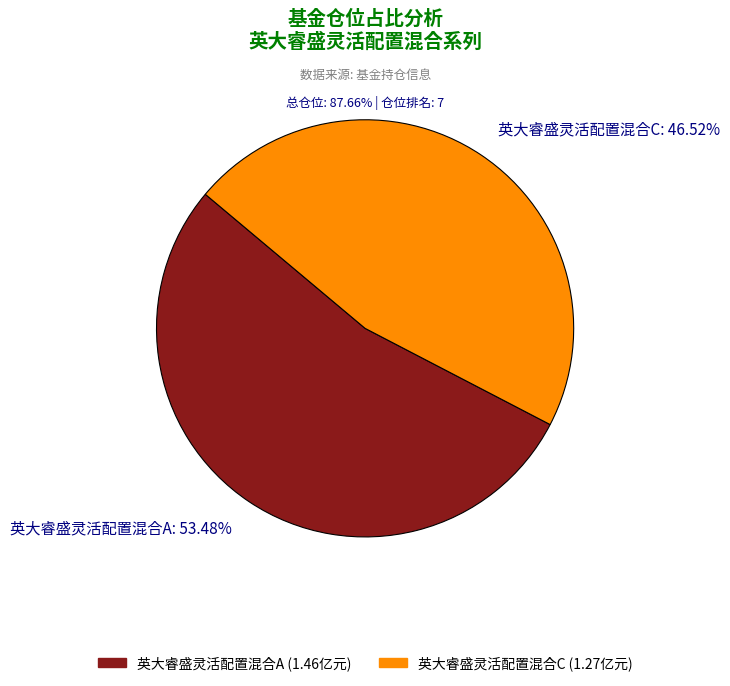

To the nearest percent, what portion does 英大睿盛灵活配置混合A represent?

53%